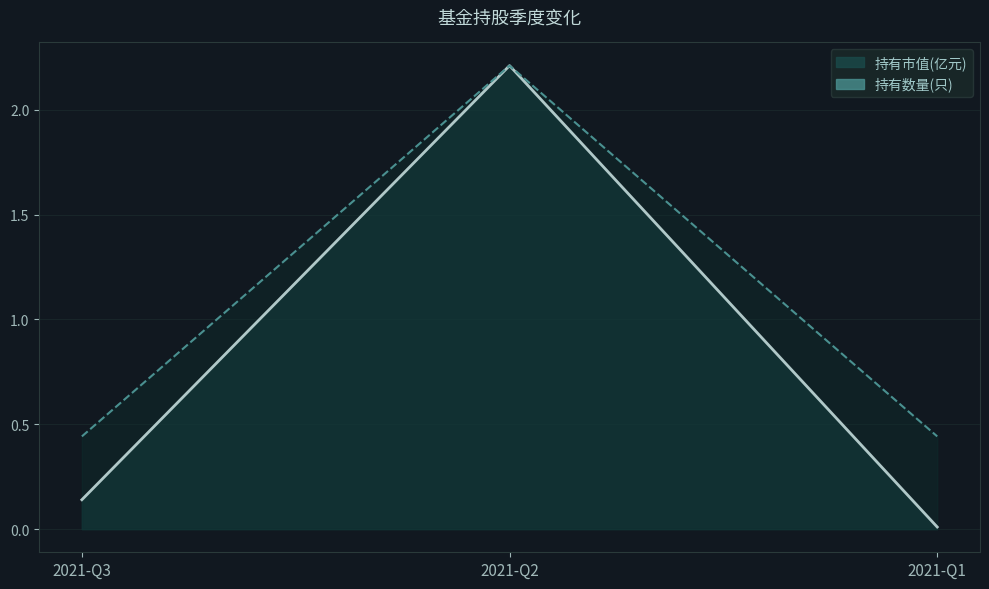

Does the chart have visible grid lines?

Yes